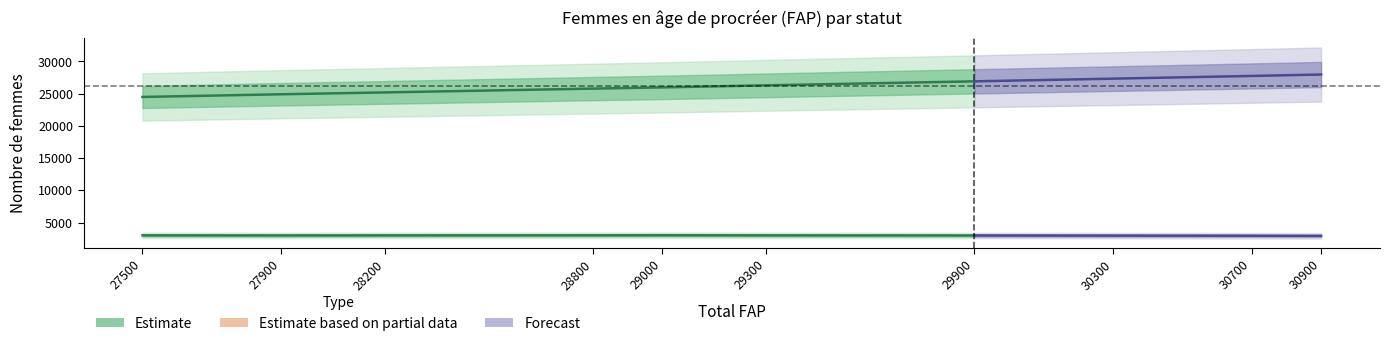

Which series has the largest total across all categories?

FAP non enceintes